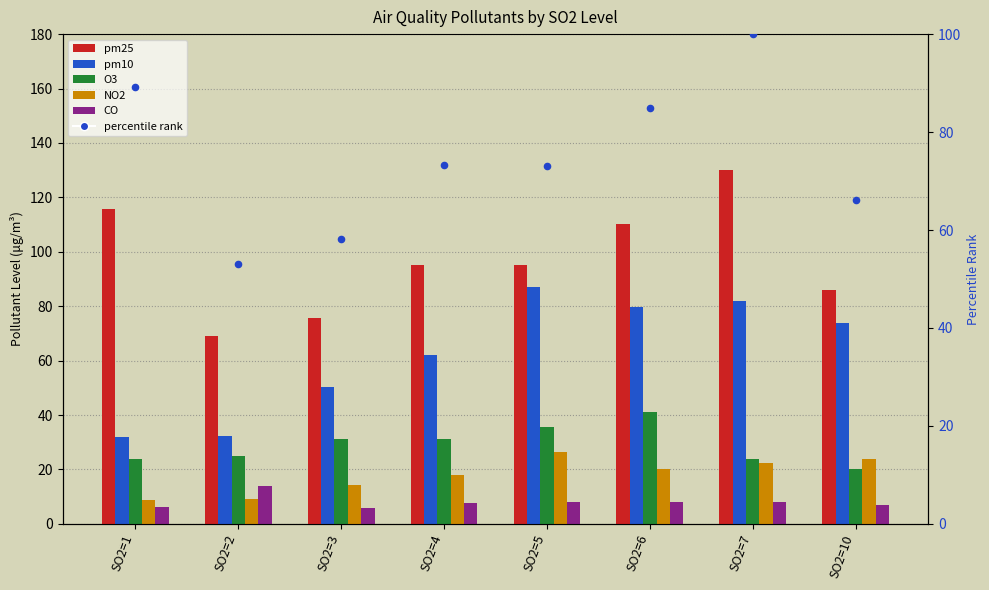

Which series has the largest total across all categories?

pm25